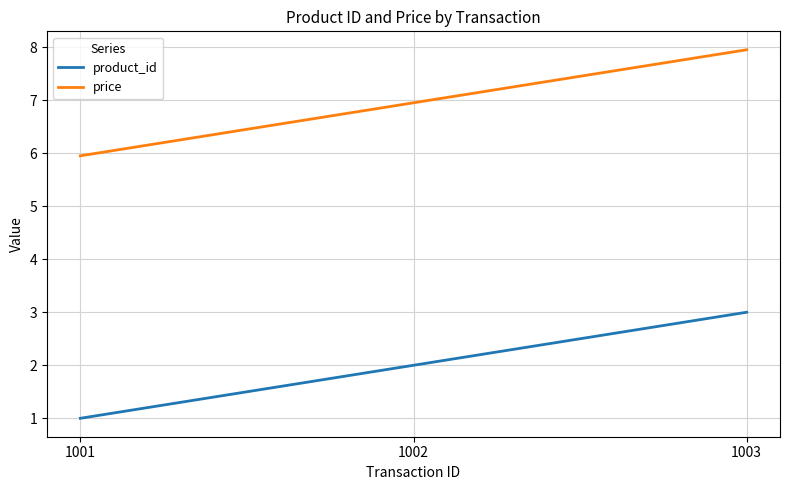

What is the approximate value of price at 1003?

8.0